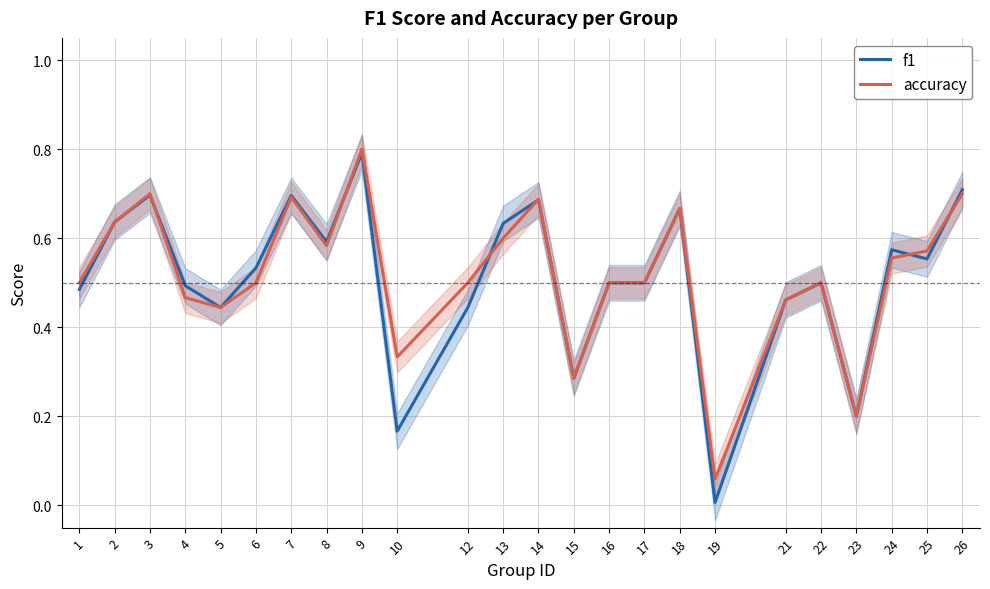

Read the accuracy value at 4.

0.5